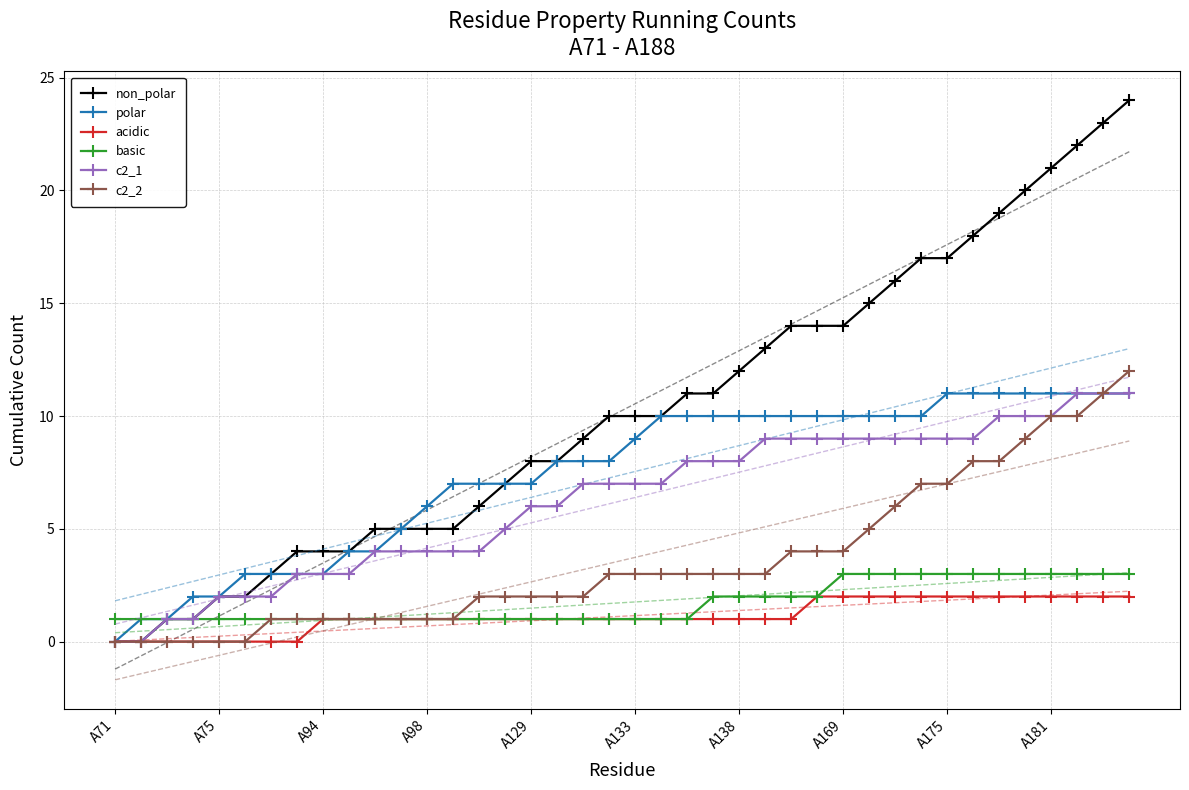

Rank the series at 38 from highest to lowest value.

non_polar, polar, c2_1, c2_2, basic, acidic